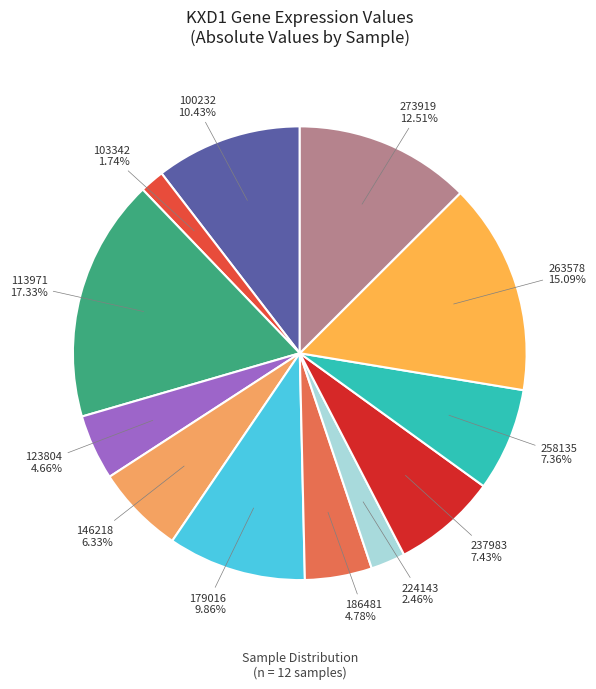

Count the number of slices in the pie.

12